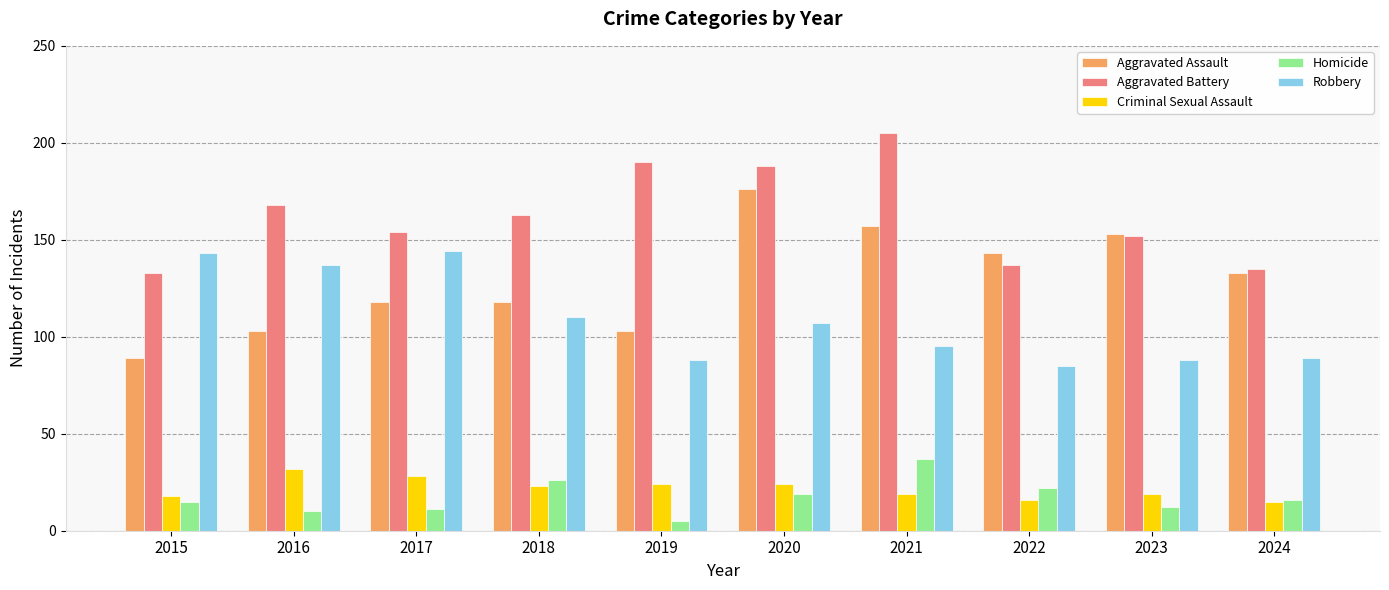

What is the difference between the highest and lowest values at 2018?

140